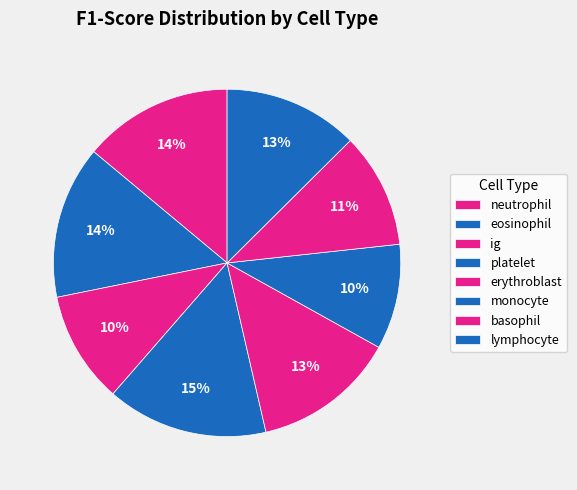

The basophil slice represents 11% of the pie. True or false?

True